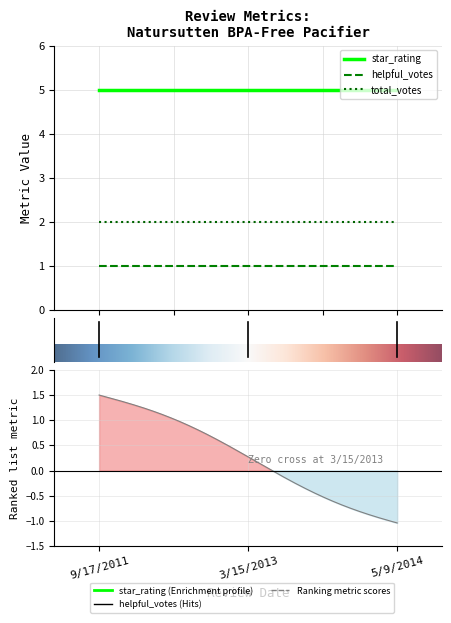

What is the sum of all helpful_votes values?

3